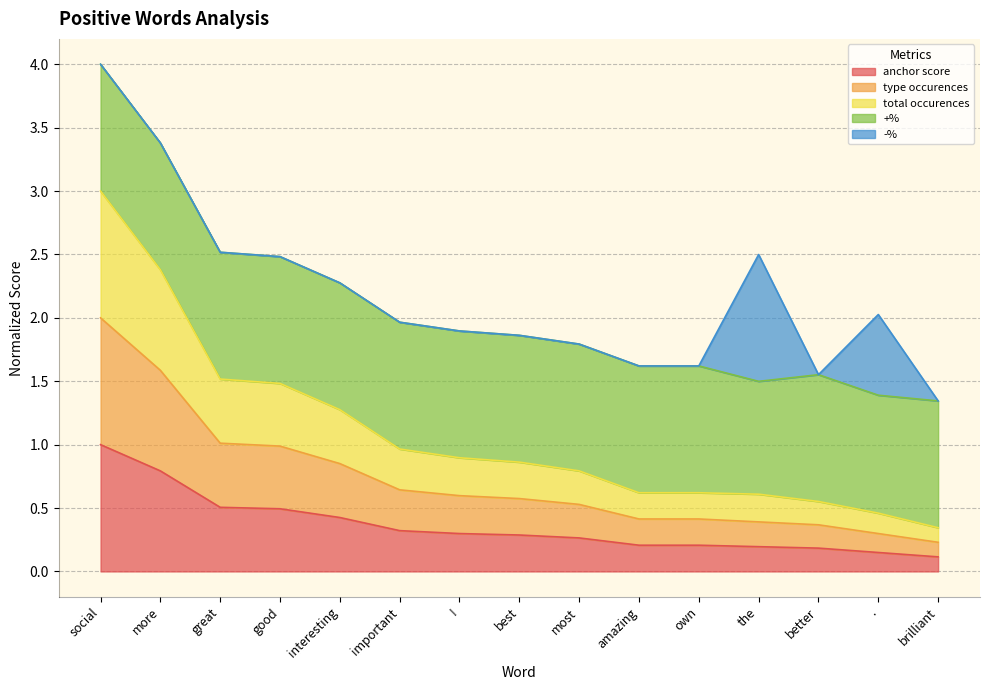

True or false: anchor score and type occurences cross at least once.

False